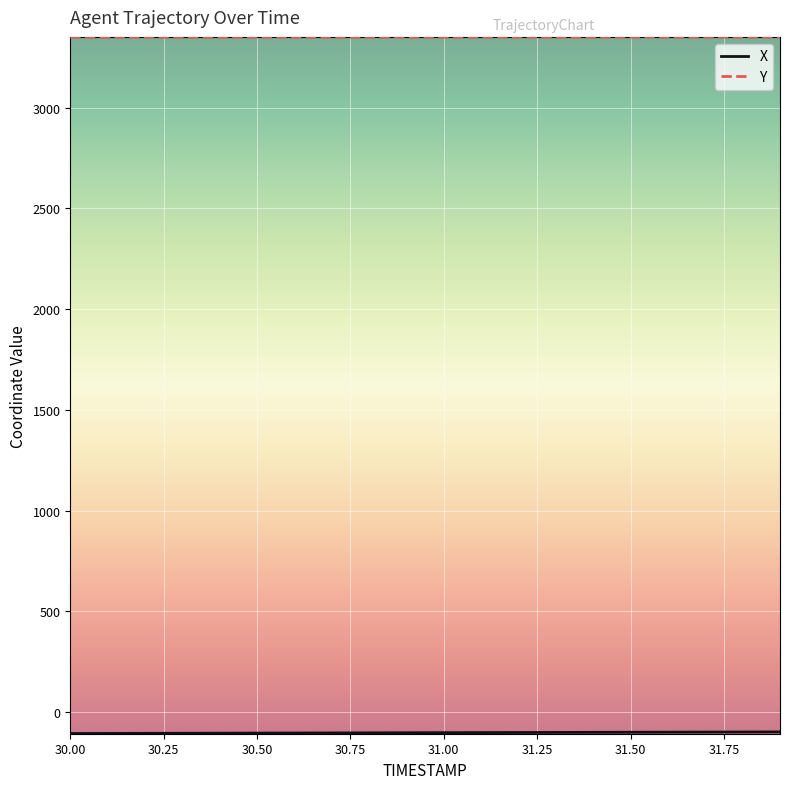

What is the maximum value shown in the chart?

3351.0